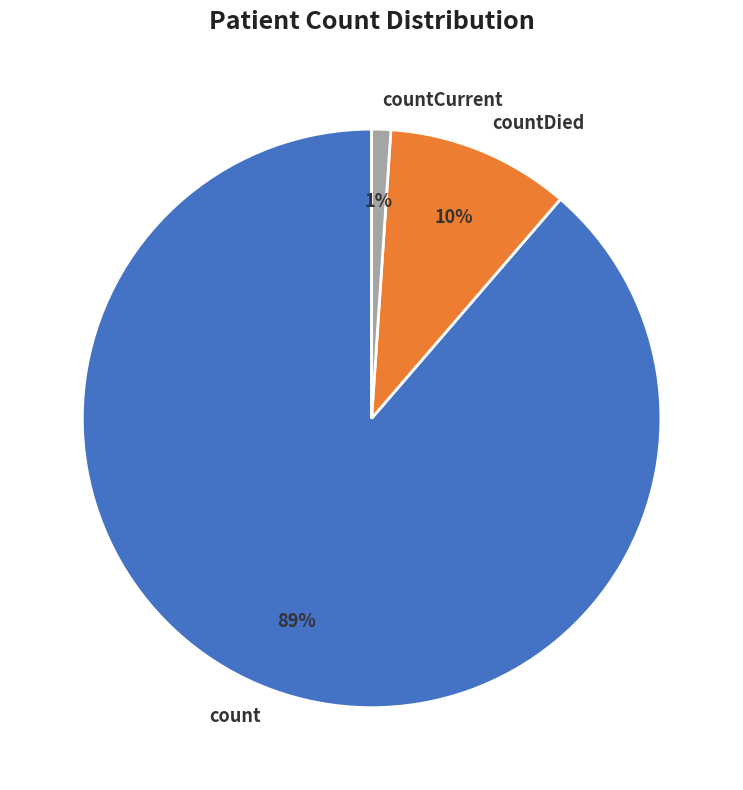

How many slices are in this pie chart?

3